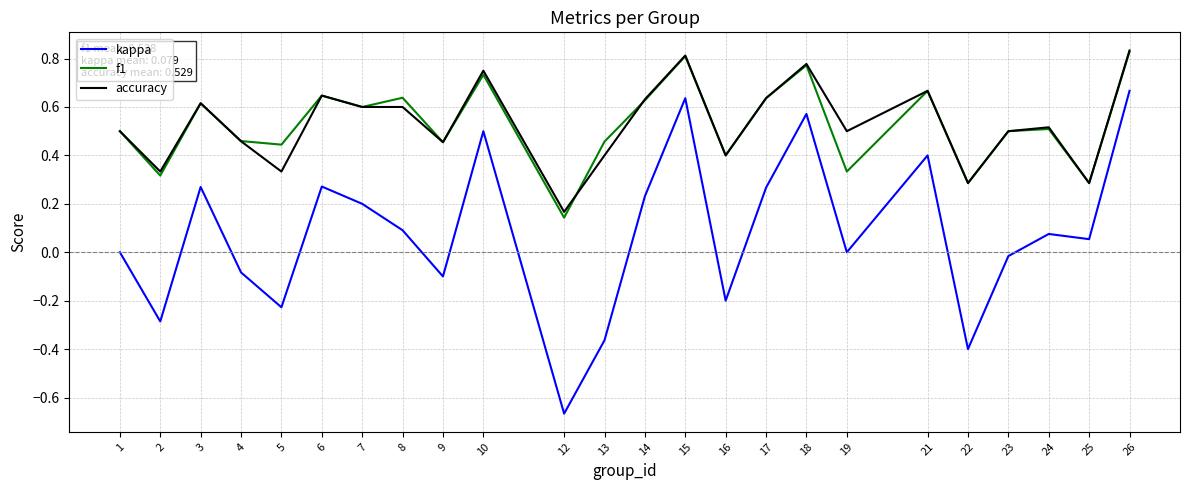

The kappa series shows -0.5 at 1. True or false?

False